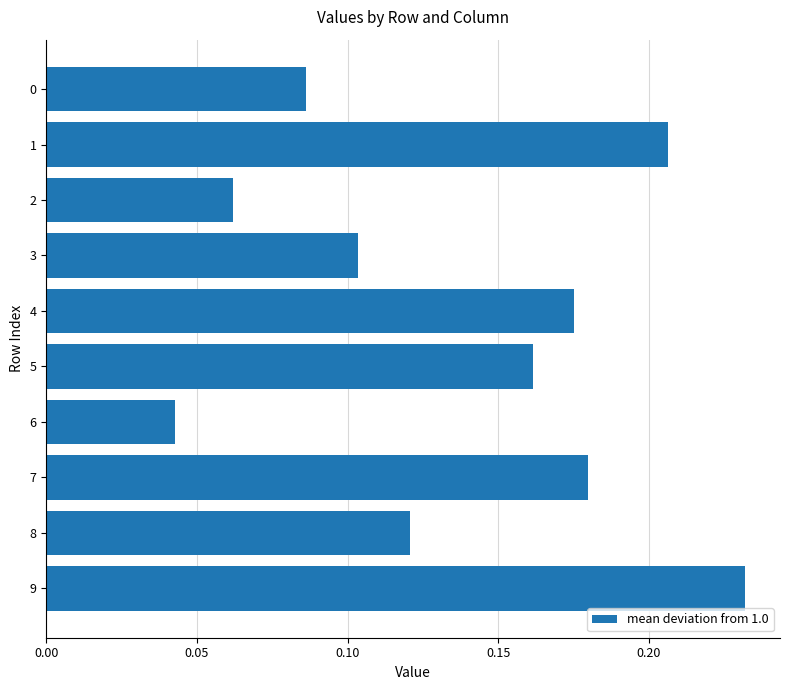

What is the sum of the values at 3 and 9?

0.3